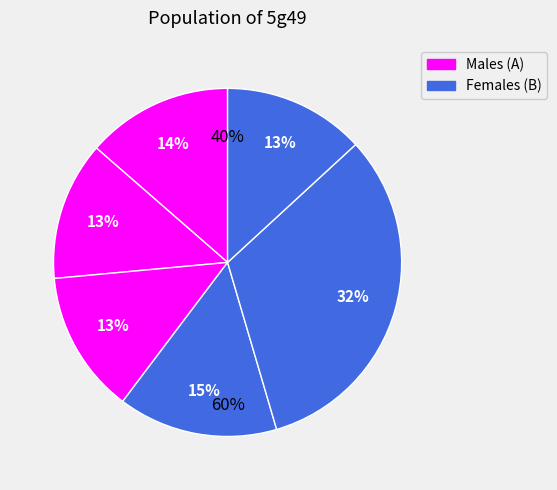

How many slices are in this pie chart?

6